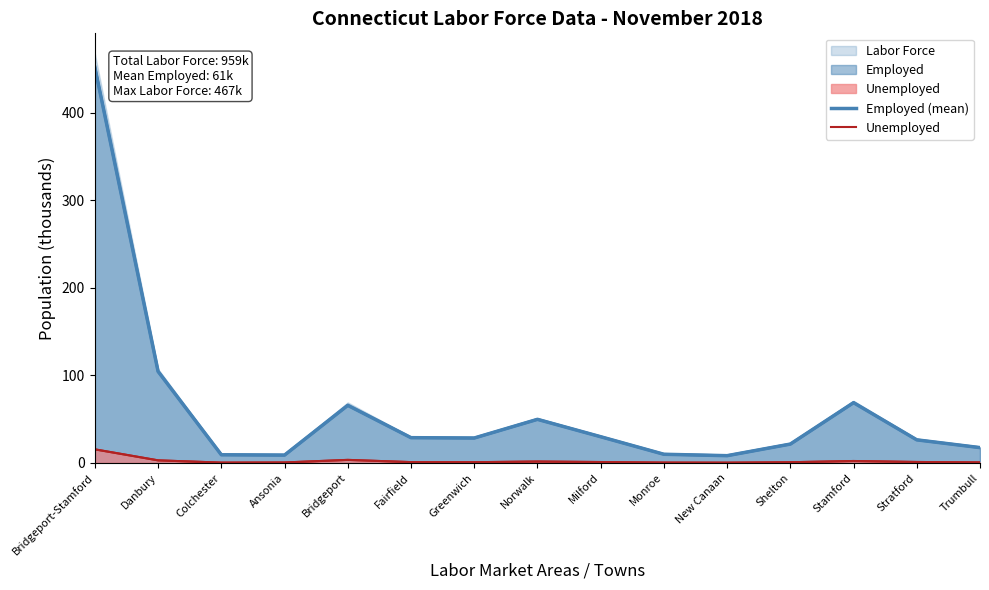

Reading left to right, list all the values displayed in this chart.

Employed (mean): 451.7	104.4	9.2	8.9	65.7	28.8	28.3	49.7	29.8	9.8	8.2	21.4	68.7	26.3	17.4
Unemployed: 15.4	2.9	0.3	0.4	3.4	0.8	0.7	1.5	0.9	0.3	0.2	0.7	2.1	1.0	0.5